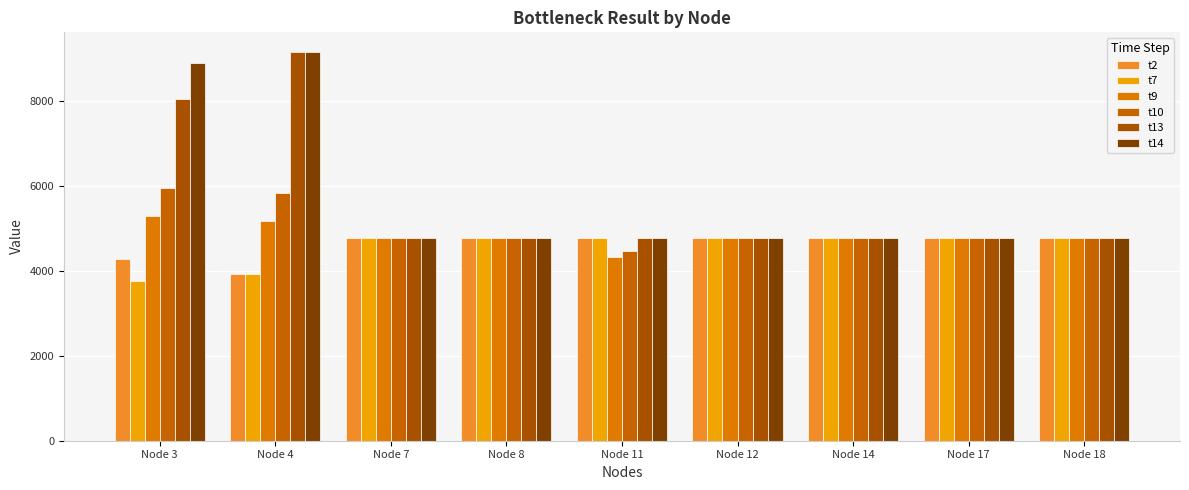

True or false: t9 has a value of 1619.6 at Node 17.

False